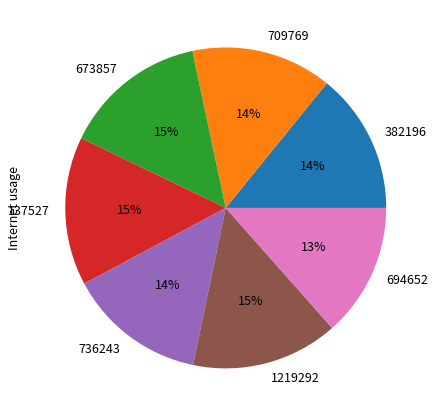

Is there a majority slice in this chart?

No